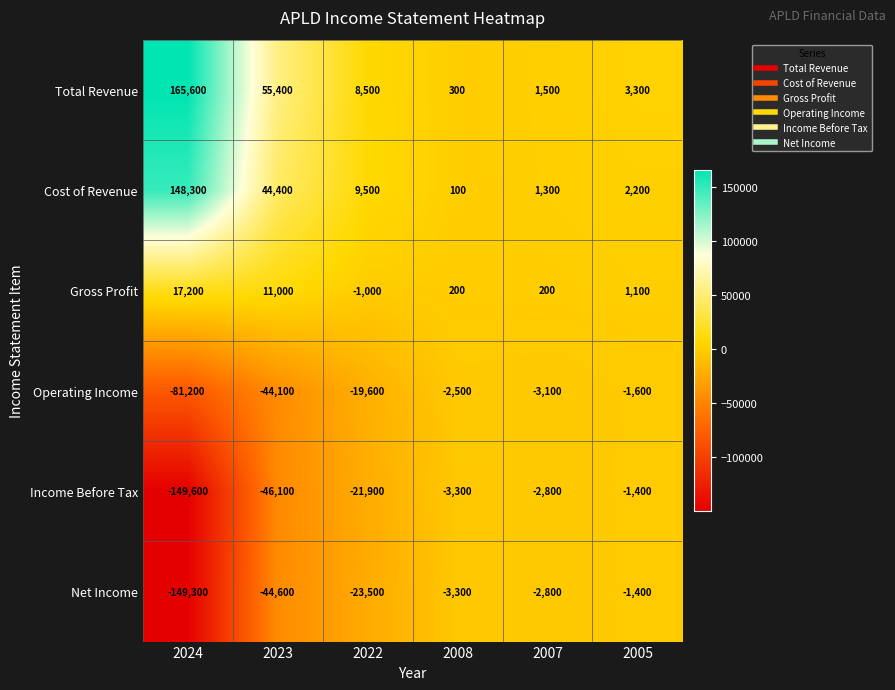

What is the difference between the highest and lowest values at 2008?

3600